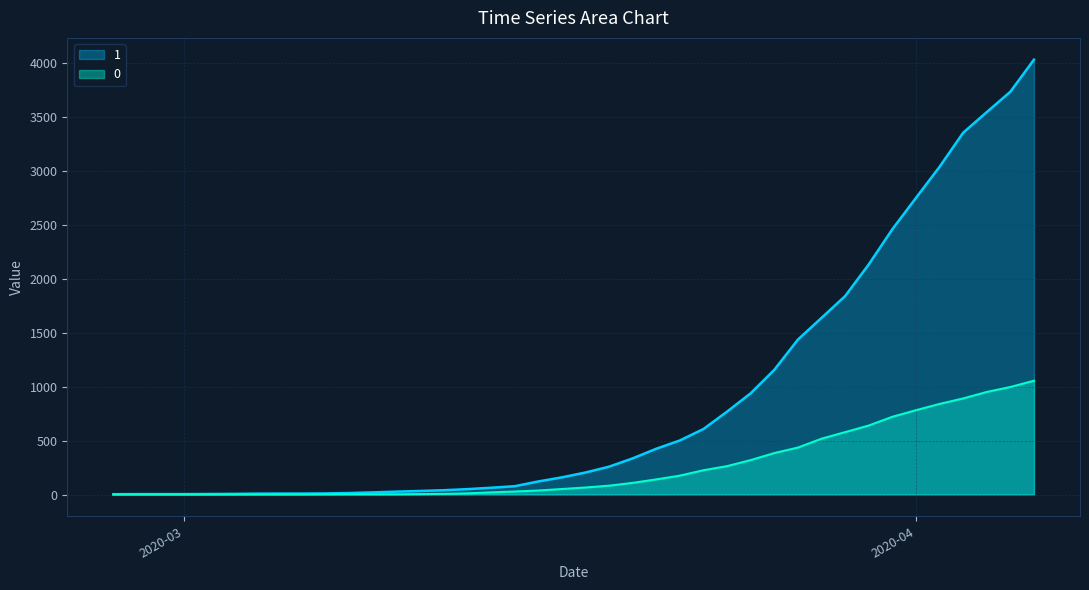

Between 2020-03-18 and 2020-03-23, which series saw the biggest shift?

1